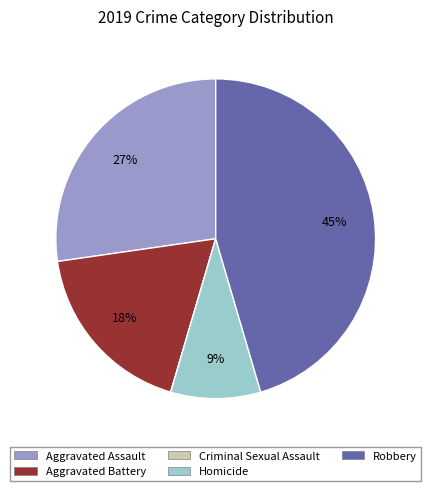

Which slice is the largest?

Robbery